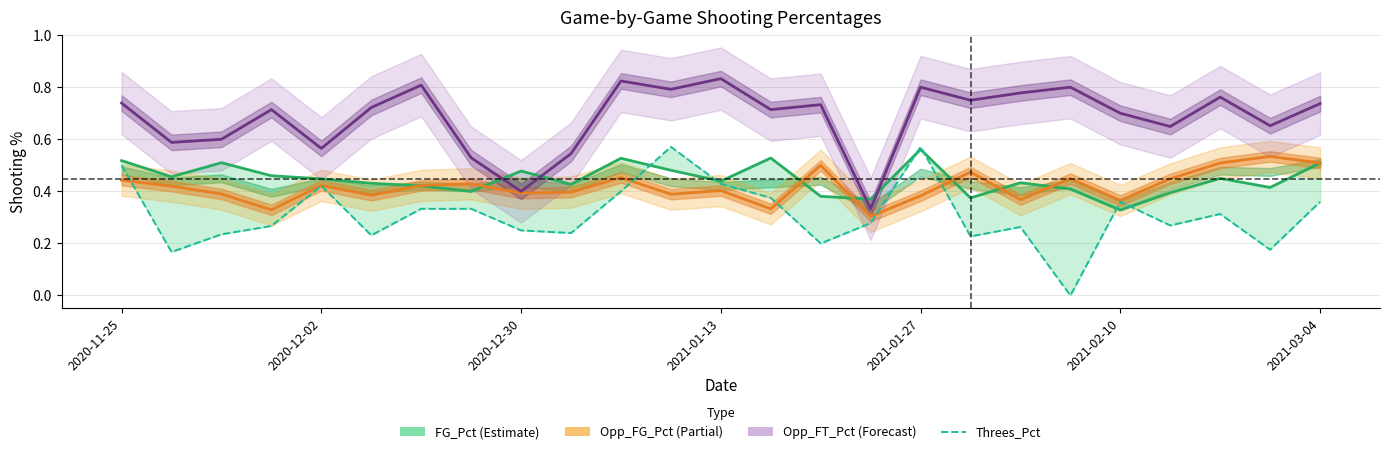

Does the chart have visible grid lines?

Yes